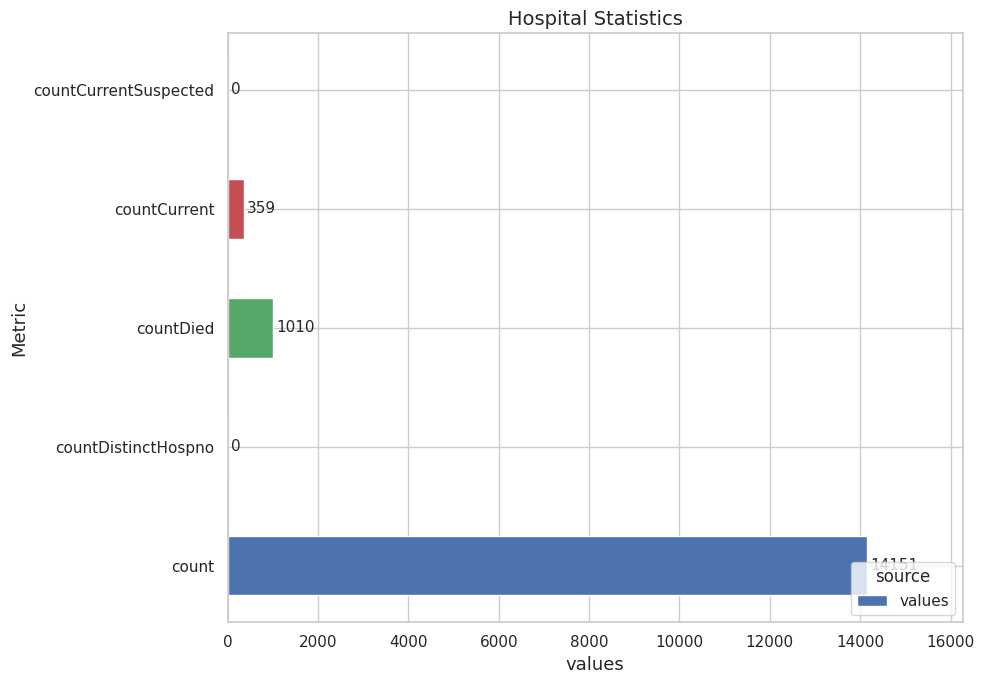

What is the approximate value at countCurrent?

359